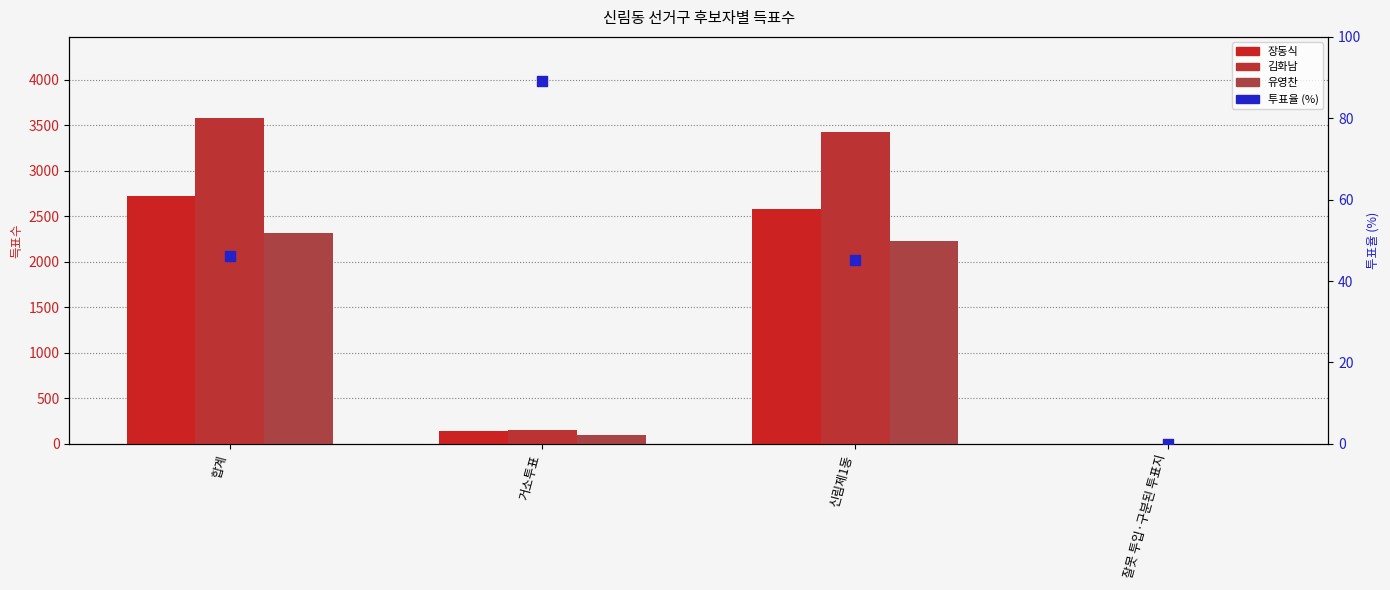

At which category is the sum across all series the highest?

합계